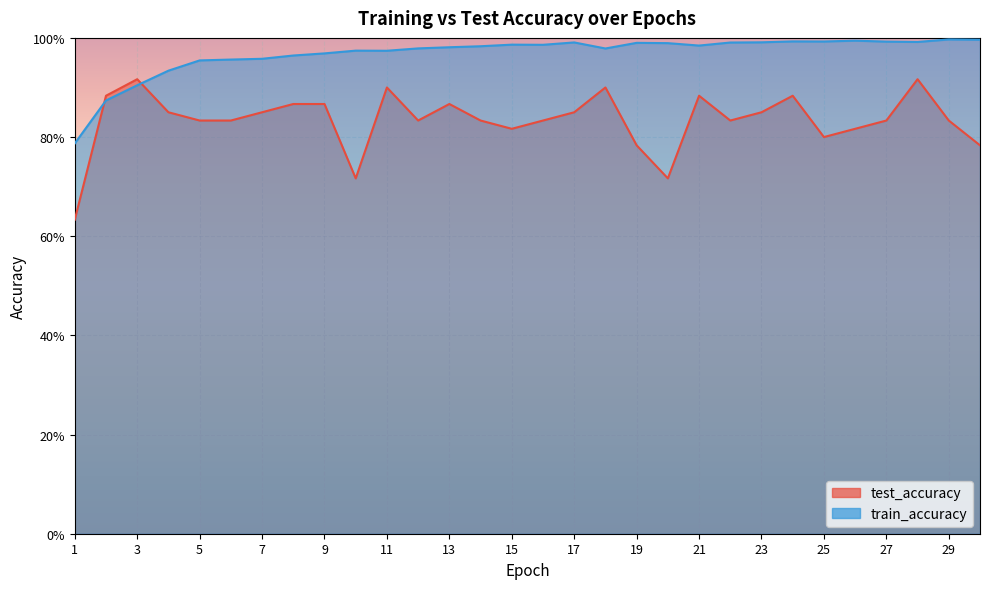

How many interior local valleys does the train_accuracy series have?

6